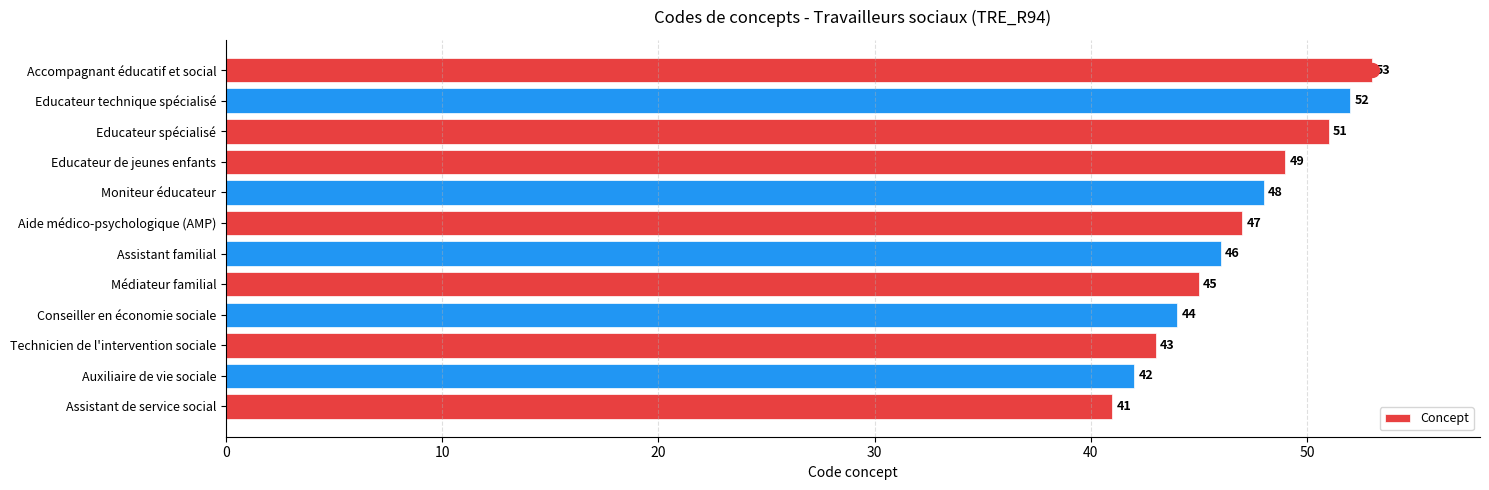

List the labels in order of value, largest first.

Accompagnant éducatif et social, Educateur technique spécialisé, Educateur spécialisé, Educateur de jeunes enfants, Moniteur éducateur, Aide médico-psychologique (AMP), Assistant familial, Médiateur familial, Conseiller en économie sociale, Technicien de l'intervention sociale, Auxiliaire de vie sociale, Assistant de service social